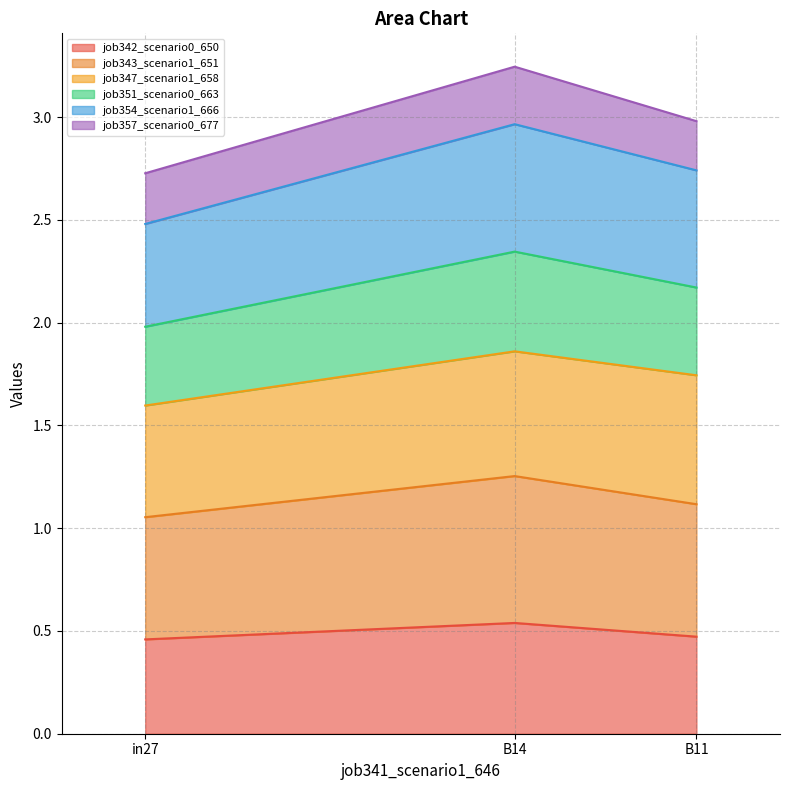

What is the total value across all series at B11?

3.0